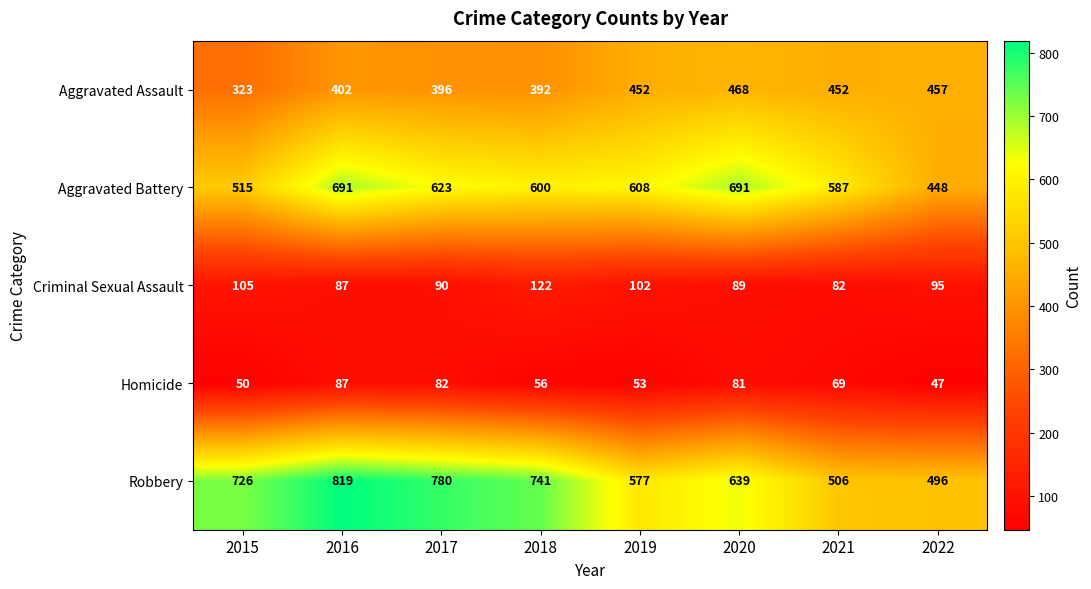

At which category is the sum across all series the highest?

2016